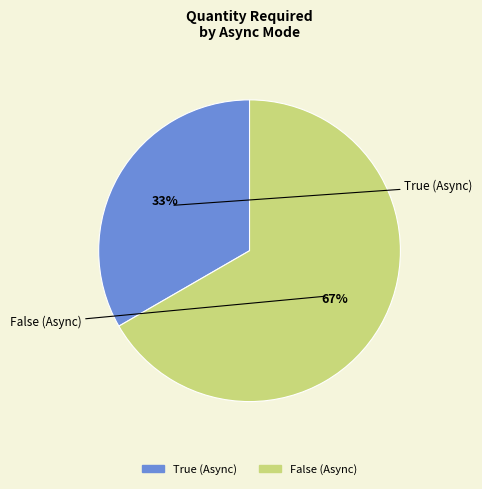

To the nearest percent, what portion does False (Async) represent?

67%